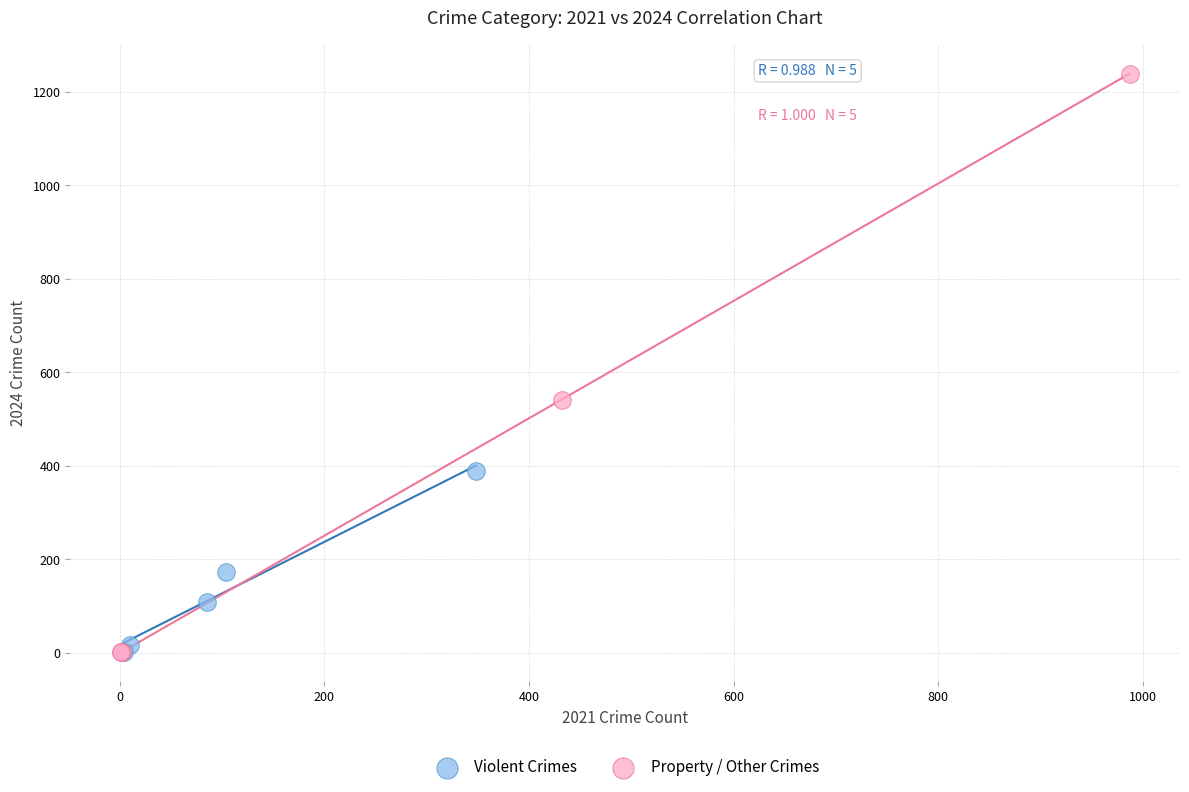

Which series contains the highest Y value?

Property / Other Crimes